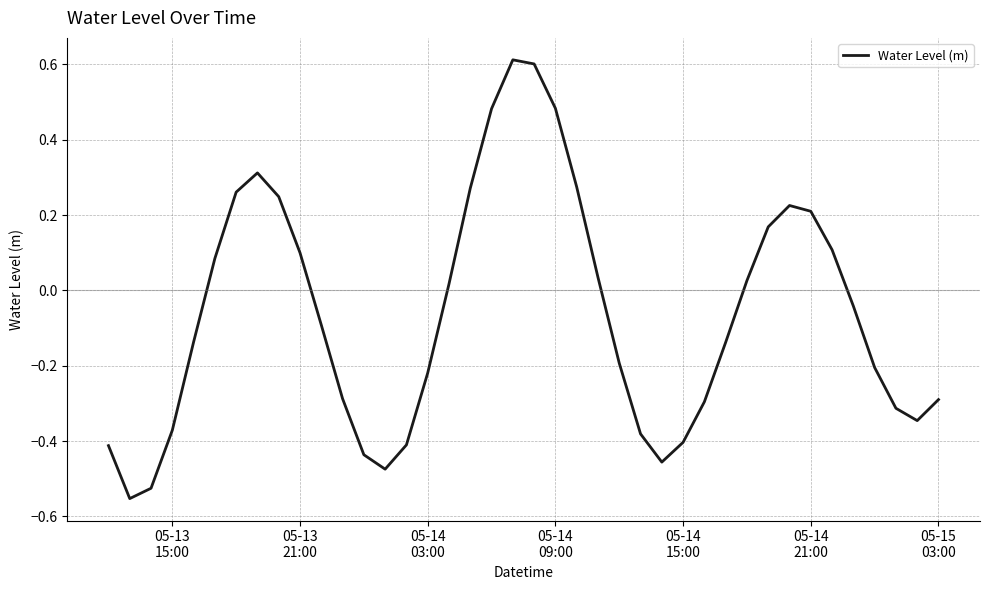

What is the greatest value displayed?

0.6